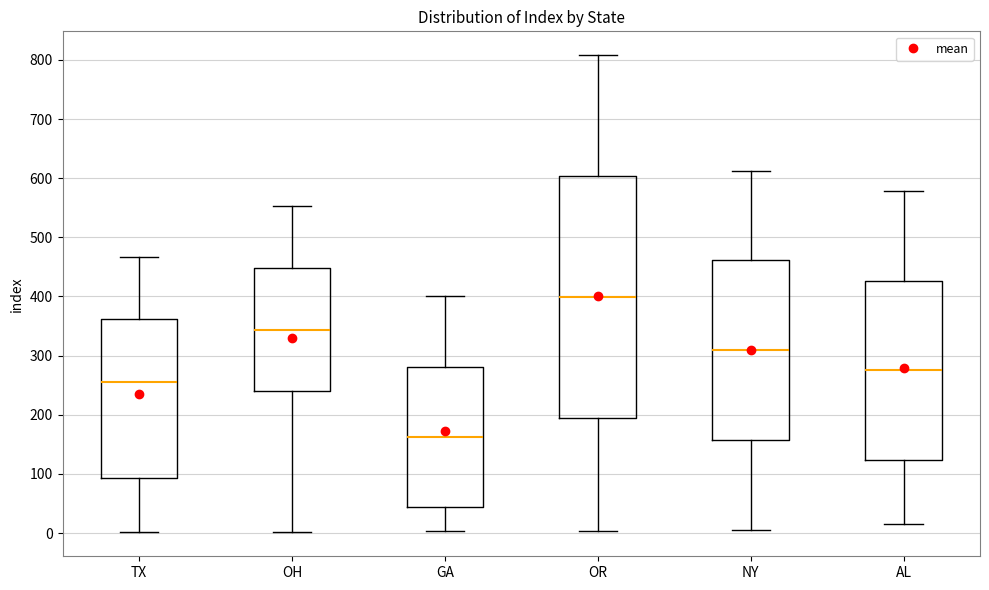

Where does the lower whisker of the box for GA end on the y-axis? The values are not printed on the chart, so give them approximately, as read against the axis.

0